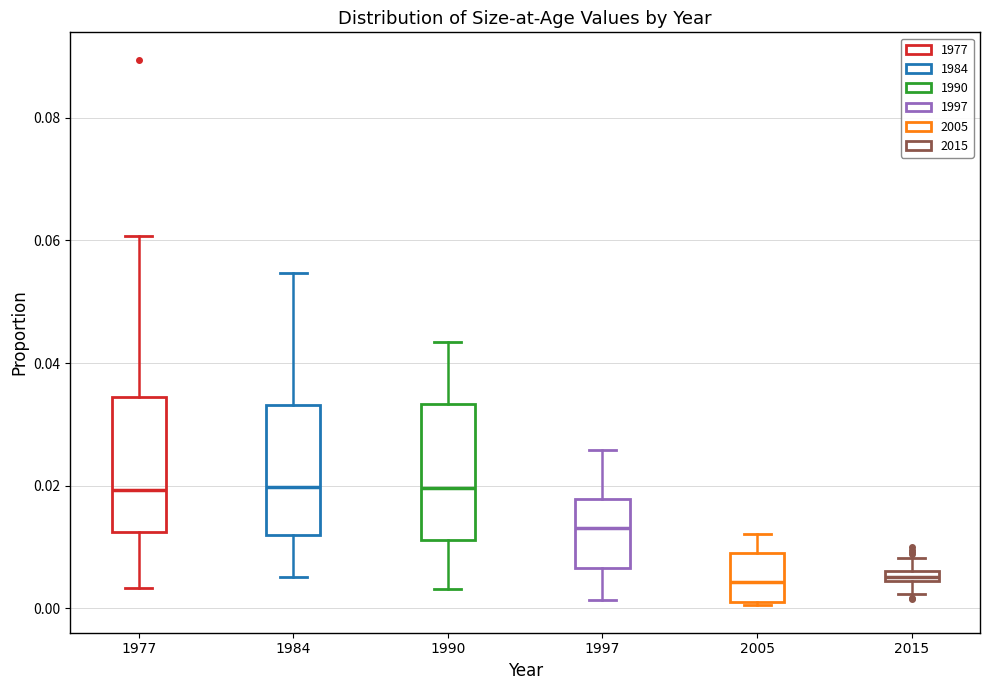

Where does the lower whisker of the box at x = 1997 end on the y-axis? The values are not printed on the chart, so give them approximately, as read against the axis.

0.002